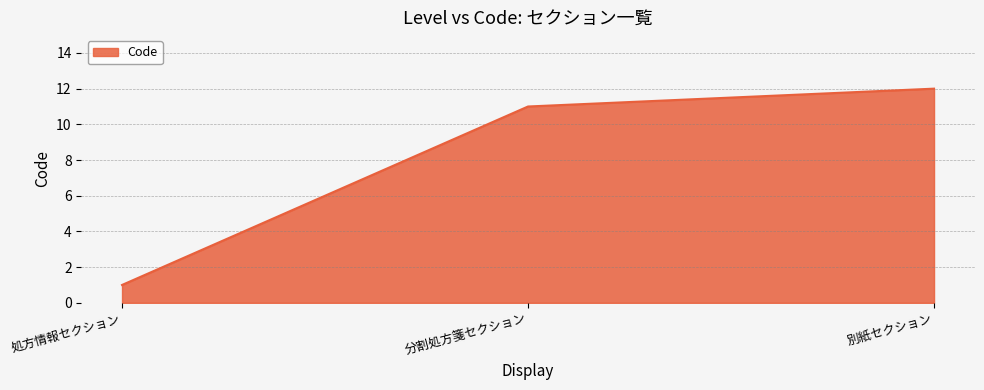

Which has a higher value, 別紙セクション or 分割処方箋セクション?

別紙セクション